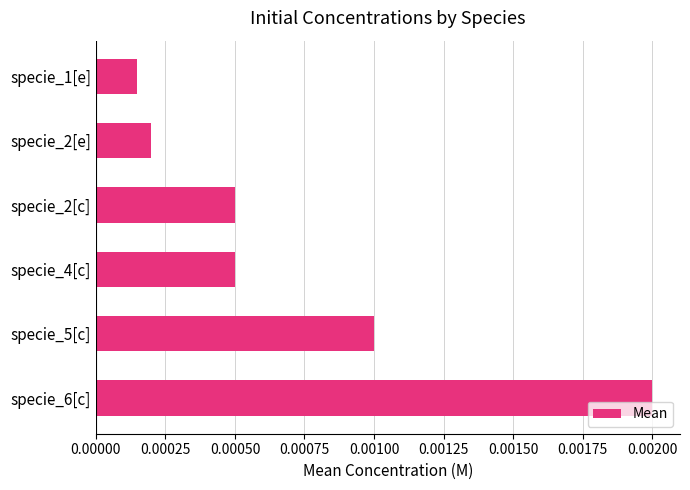

Which label corresponds to the largest value in the chart?

specie_6[c]